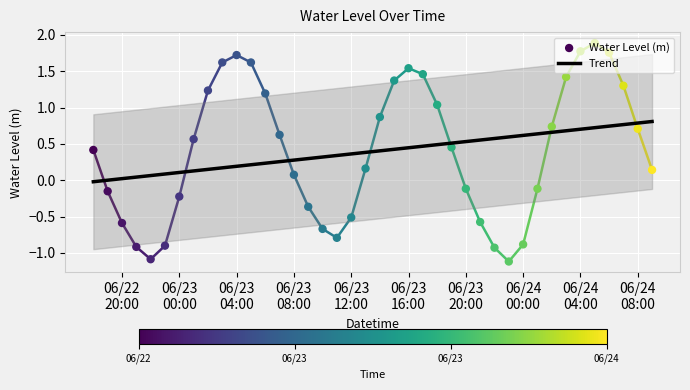

What is the change in value from 2025-06-23 07:00:00 to 2025-06-24 03:00:00?

+0.8